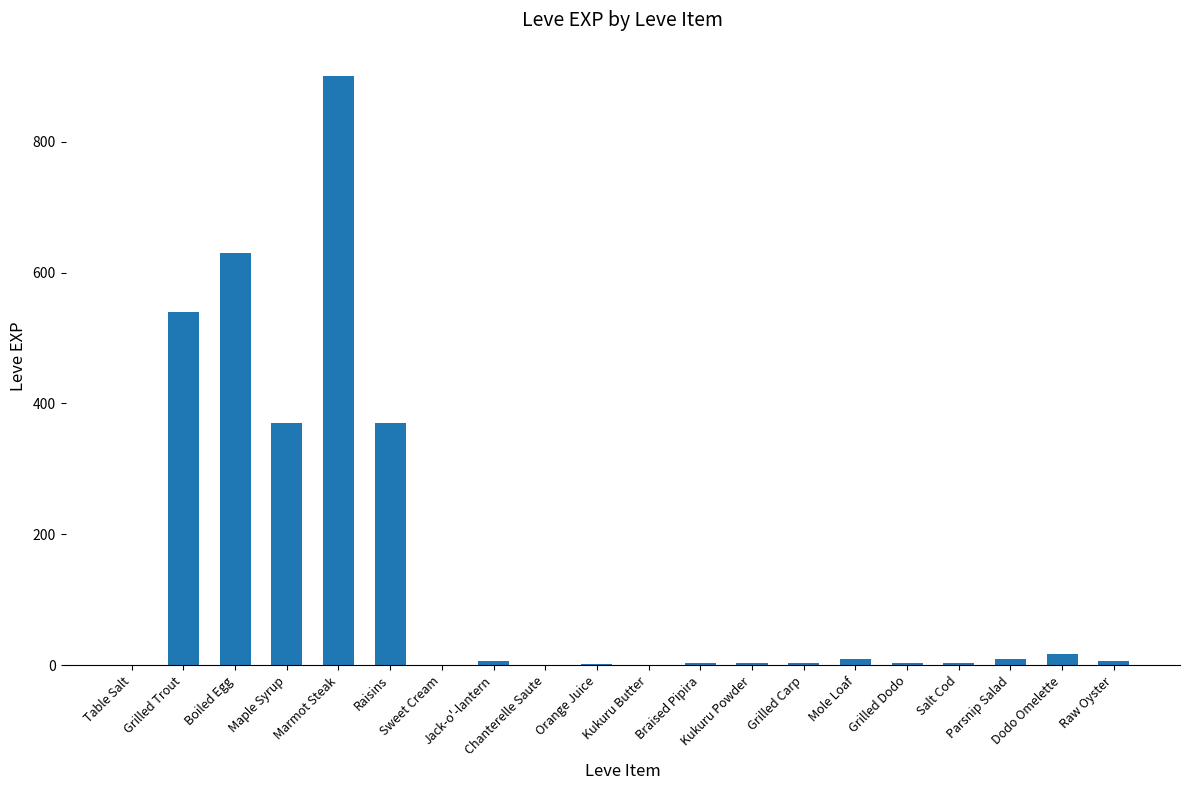

Between Maple Syrup and Kukuru Powder, which is larger?

Maple Syrup